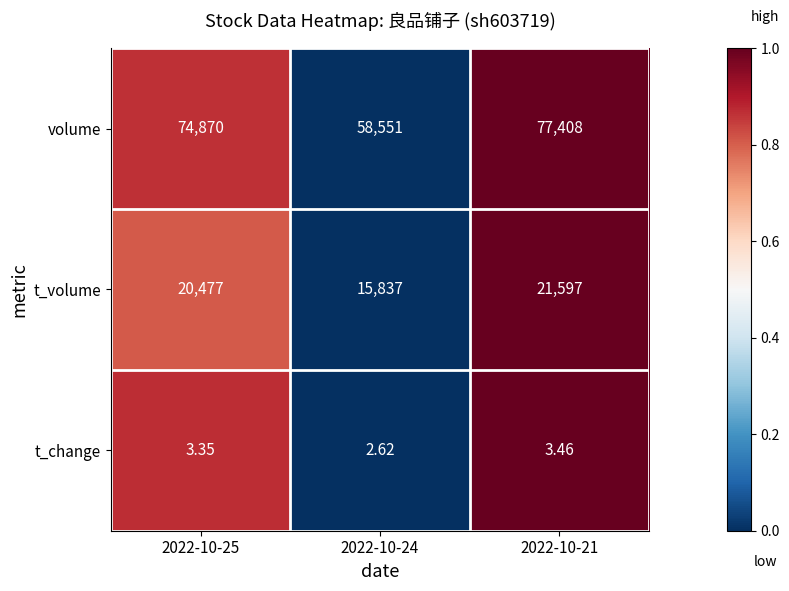

Is the value of t_change at 2022-10-24 greater than the value of volume at 2022-10-25?

No